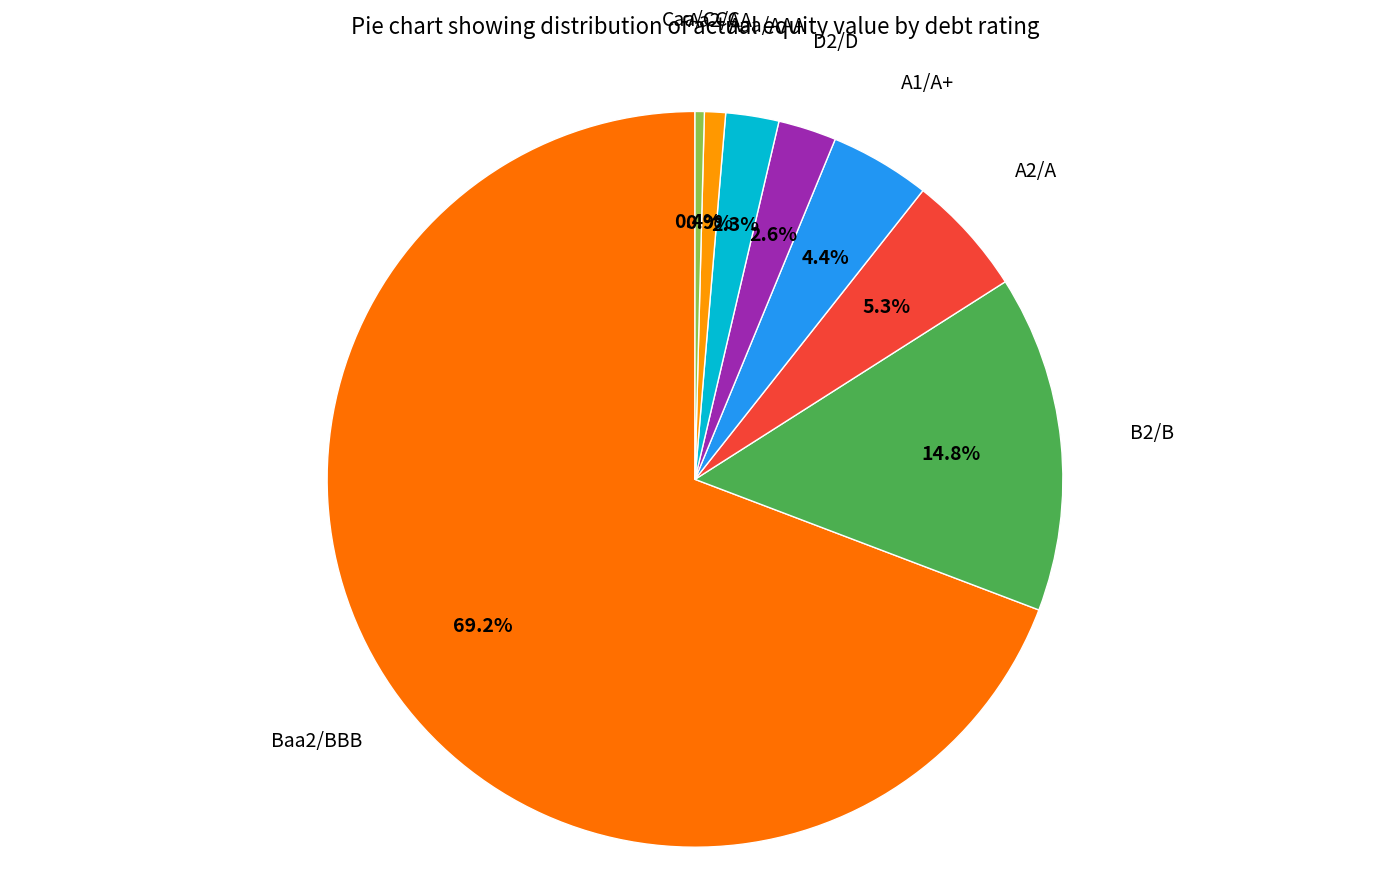

Count the number of slices in the pie.

8